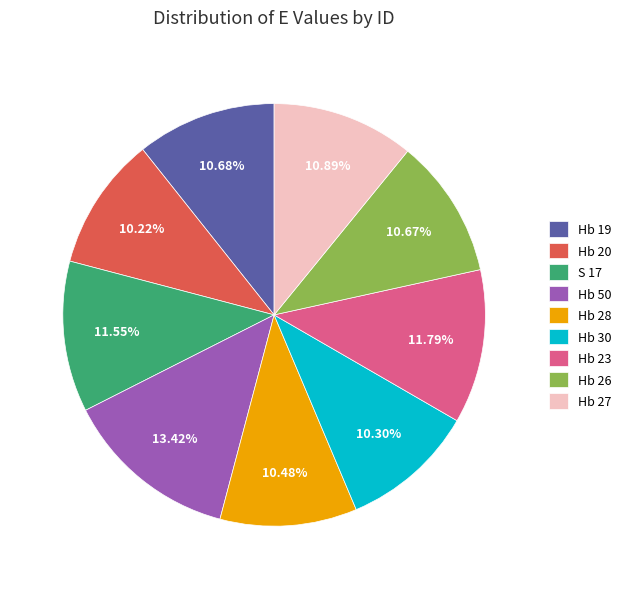

How many segments does this pie chart have?

9